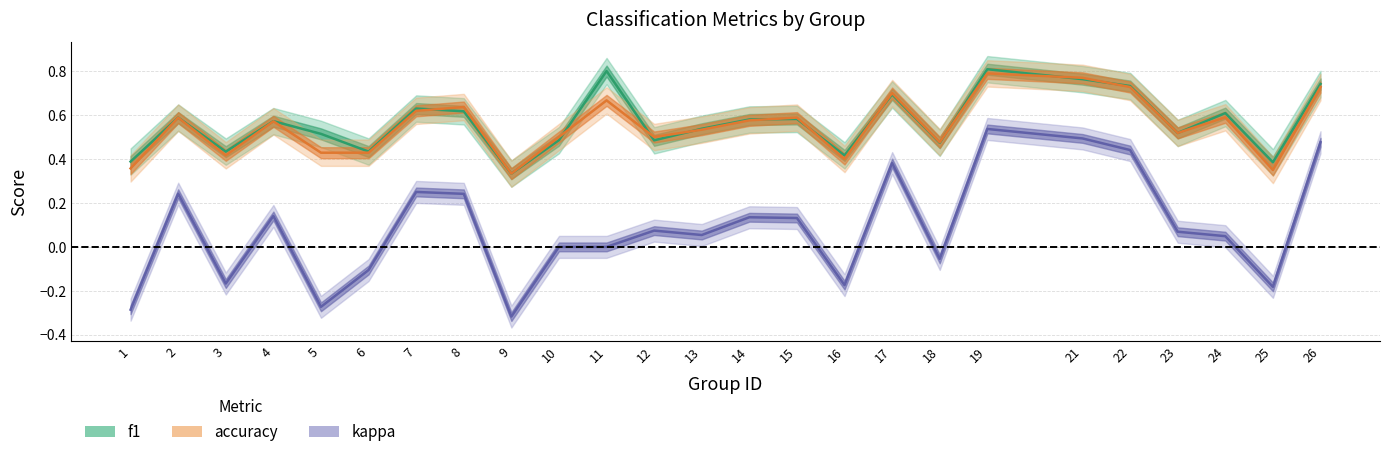

True or false: kappa has more than 0 interior local peaks.

True